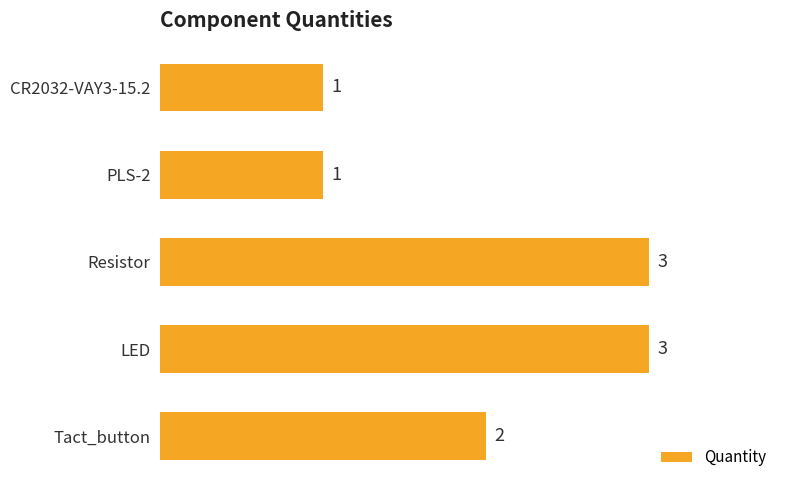

Reading top to bottom, list all the values displayed in this chart.

CR2032-VAY3-15.2=1	PLS-2=1	Resistor=3	LED=3	Tact_button=2